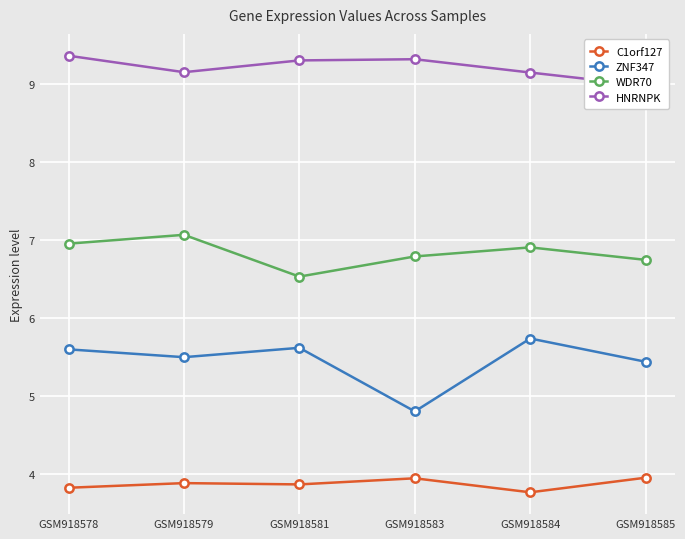

True or false: WDR70 has a value of 8.8 at GSM918581.

False